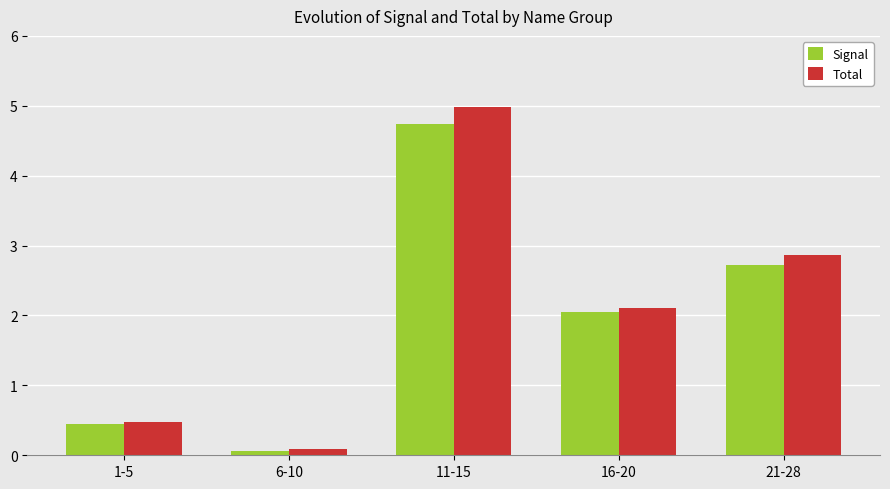

What is the total value across all series at 21-28?

5.6